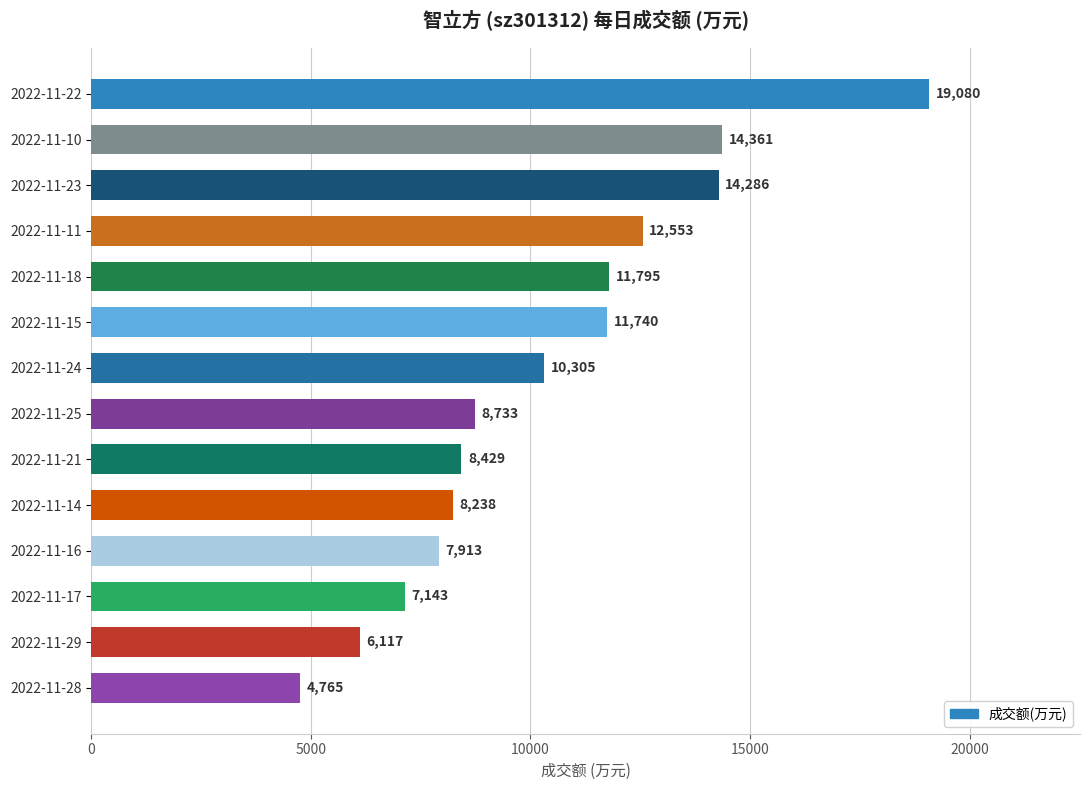

What is the change in value from 2022-11-29 to 2022-11-15?

+5623